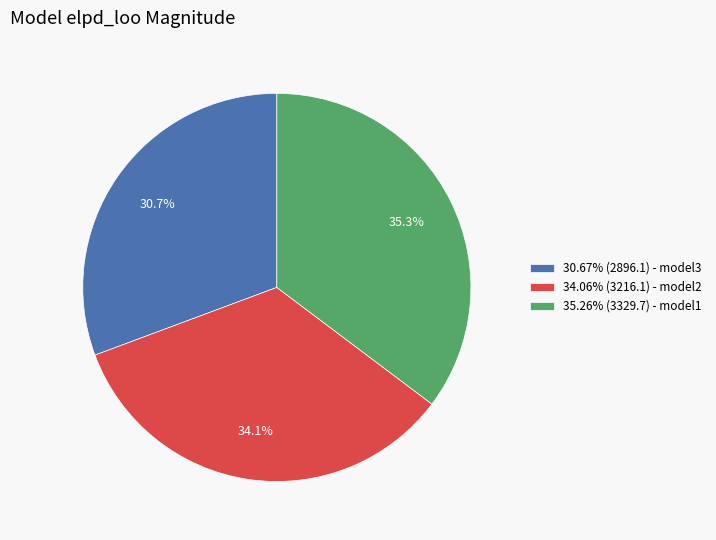

Does 34.06% (3216.1) - model2 represent more than half of the total?

No